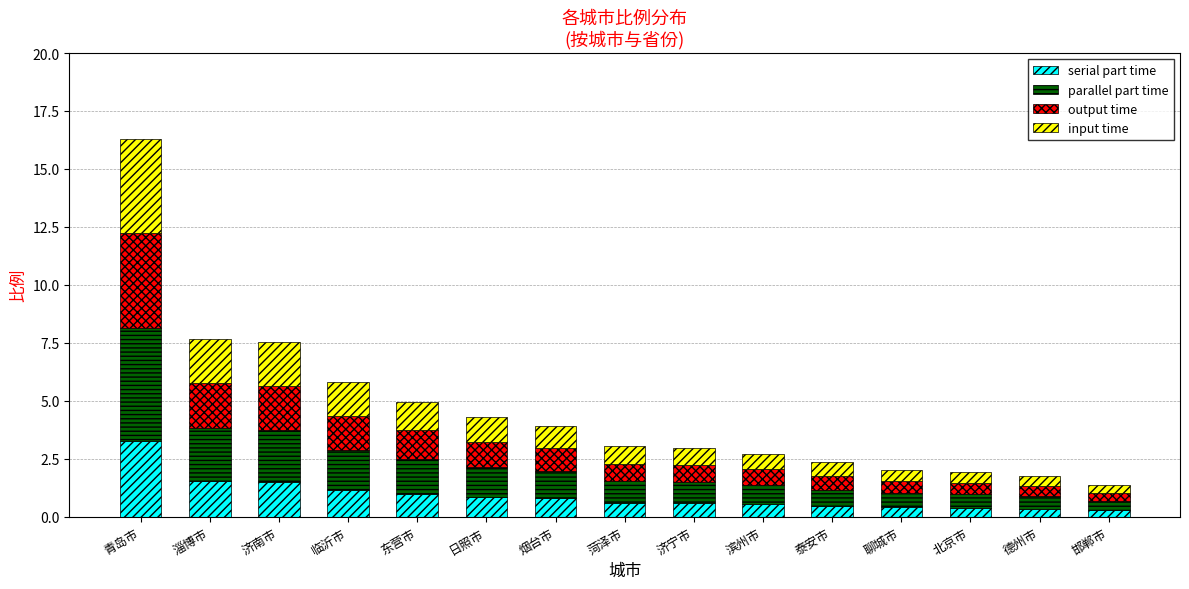

At which label does serial part time reach its peak?

青岛市